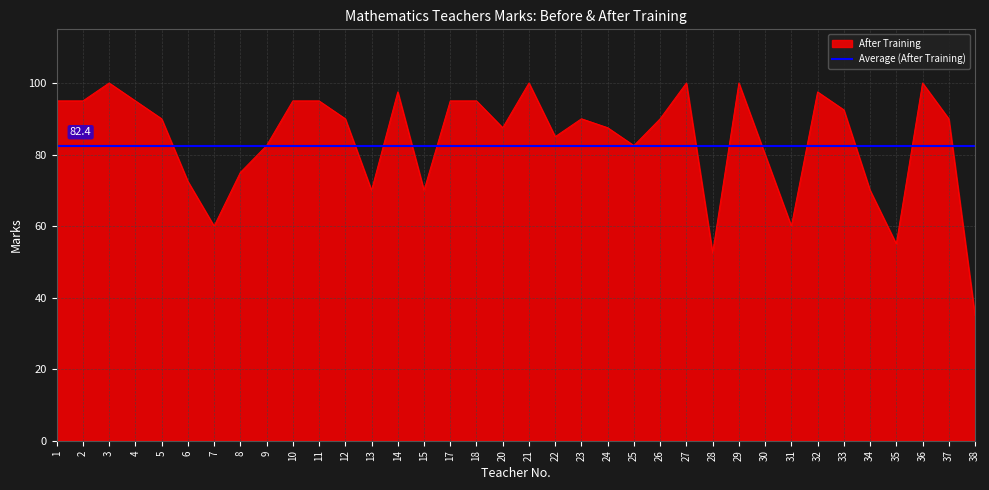

Reading left to right, transcribe all the data shown in this chart.

1=95.0	2=95.0	3=100.0	4=95.0	5=90.0	6=72.5	7=60.0	8=75.0	9=82.5	10=95.0	11=95.0	12=90.0	13=70.0	14=97.5	15=70.0	17=95.0	18=95.0	20=87.5	21=100.0	22=85.0	23=90.0	24=87.5	25=82.5	26=90.0	27=100.0	28=52.5	29=100.0	30=80.0	31=60.0	32=97.5	33=92.5	34=70.0	35=55.0	36=100.0	37=90.0	38=35.0